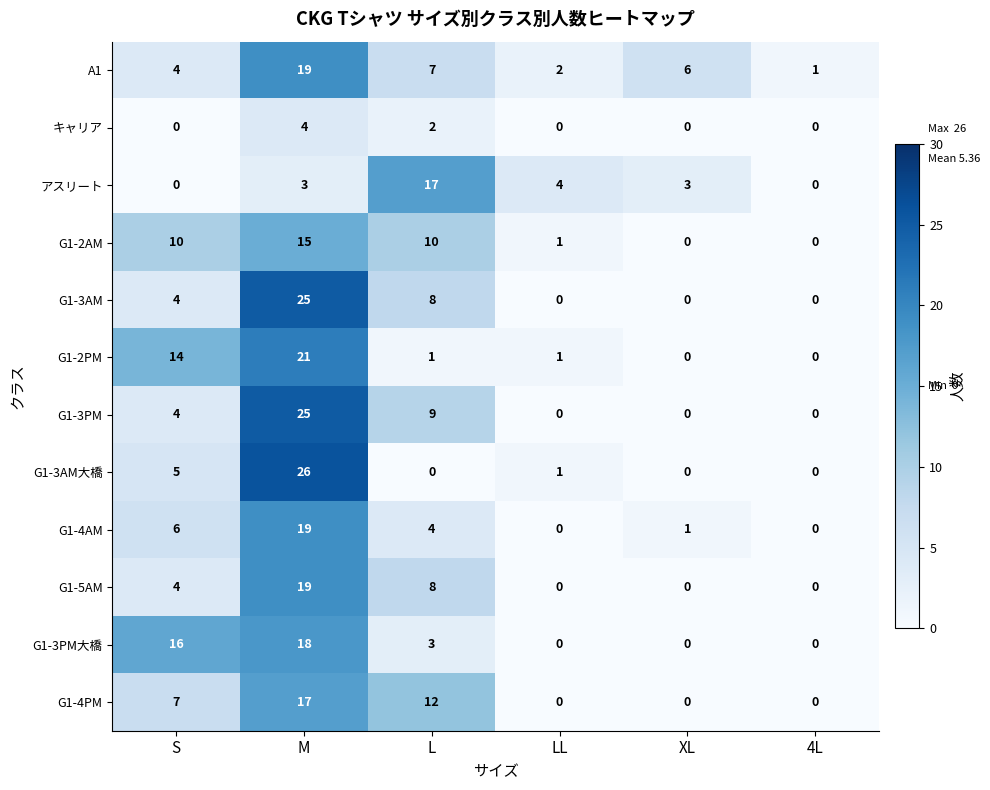

Which series has the largest total across all categories?

A1